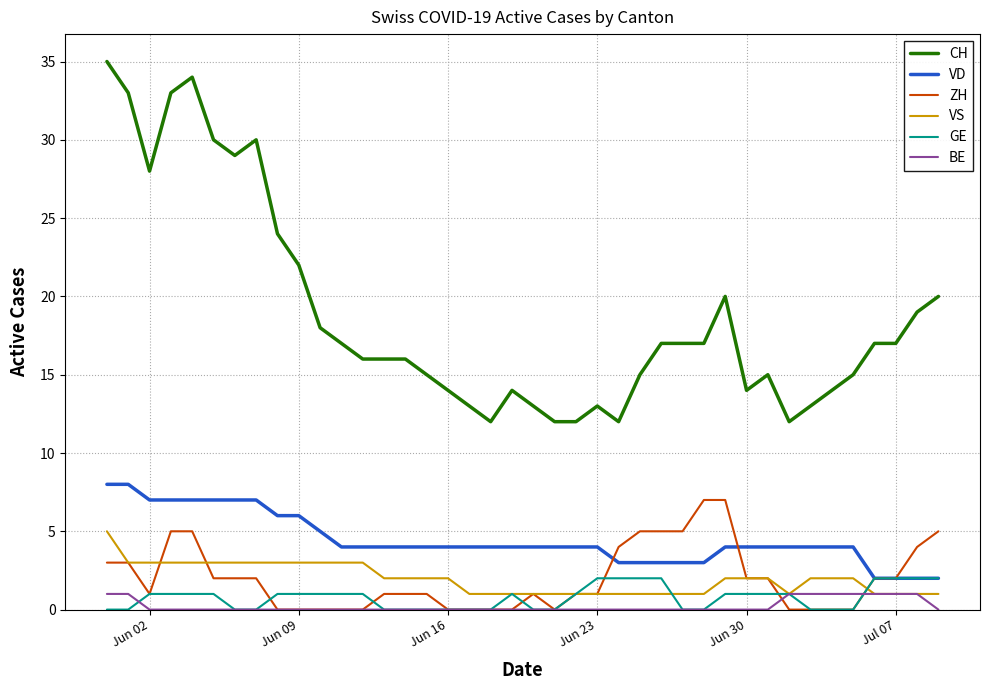

Which series has the largest total across all categories?

CH